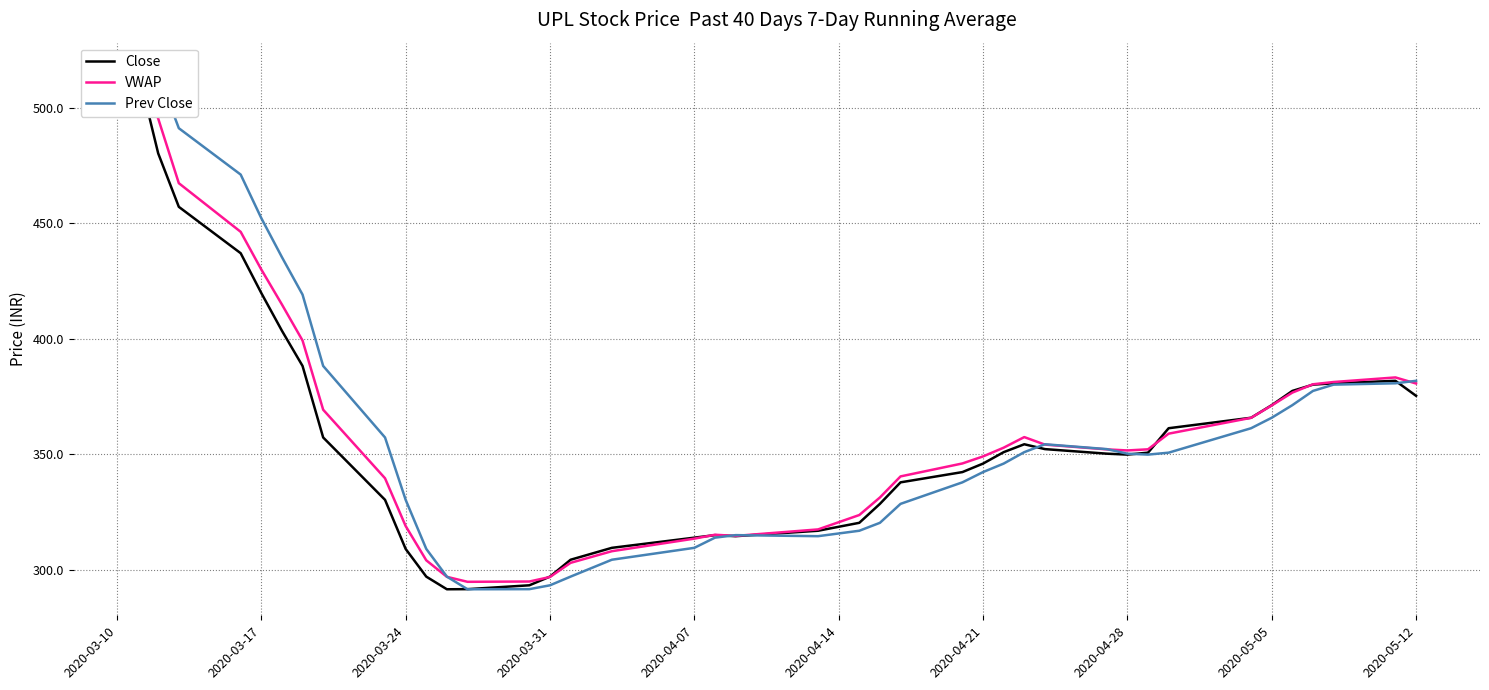

List the series in order of their peak value, highest first.

Close, VWAP, Prev Close